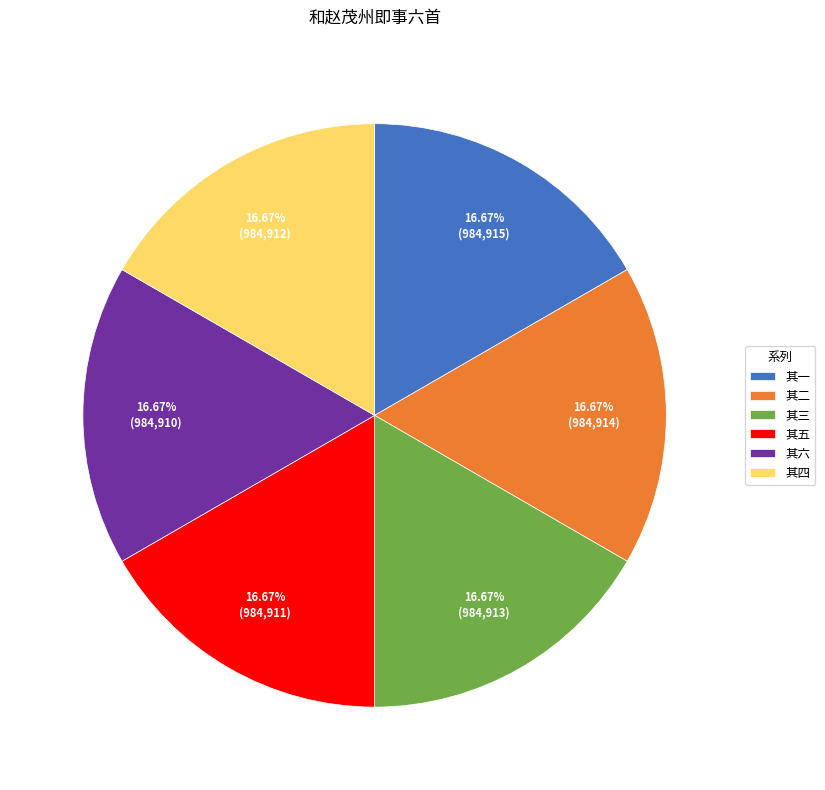

Is there a majority slice in this chart?

No